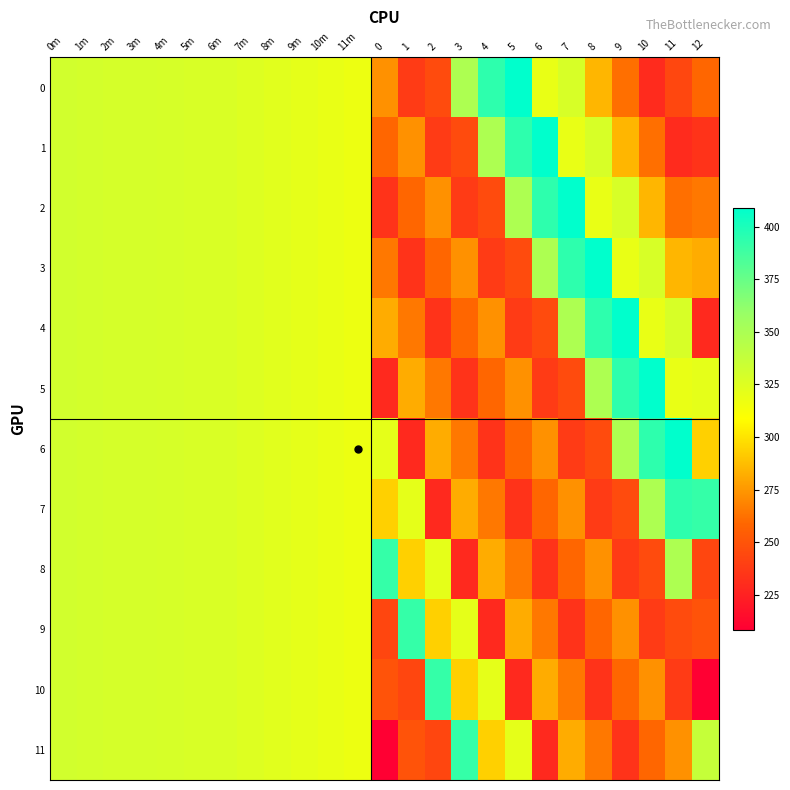

Reading left to right, list all the values displayed in this chart.

0: 0m=331.1	1m=330.1	2m=329.3	3m=328.8	4m=328.6	5m=327.6	6m=326.7	7m=325.4	8m=323.5	9m=321.4	10m=319.6	11m=317.3	0=272.7	1=238.0	2=245.8	3=349.0	4=394.0	5=409.0	6=319.0	7=328.0	8=285.0	9=262.0	10=230.0	11=244.0	12=258.5
1: 0m=331.1	1m=330.1	2m=329.3	3m=328.8	4m=328.6	5m=327.6	6m=326.7	7m=325.4	8m=323.5	9m=321.4	10m=319.6	11m=317.3	0=258.5	1=272.7	2=238.0	3=245.8	4=349.0	5=394.0	6=409.0	7=319.0	8=328.0	9=285.0	10=262.0	11=230.0	12=233.5
2: 0m=331.1	1m=330.1	2m=329.3	3m=328.8	4m=328.6	5m=327.6	6m=326.7	7m=325.4	8m=323.5	9m=321.4	10m=319.6	11m=317.3	0=233.5	1=258.5	2=272.7	3=238.0	4=245.8	5=349.0	6=394.0	7=409.0	8=319.0	9=328.0	10=285.0	11=262.0	12=264.7
3: 0m=331.1	1m=330.1	2m=329.3	3m=328.8	4m=328.6	5m=327.6	6m=326.7	7m=325.4	8m=323.5	9m=321.4	10m=319.6	11m=317.3	0=264.7	1=233.5	2=258.5	3=272.7	4=238.0	5=245.8	6=349.0	7=394.0	8=409.0	9=319.0	10=328.0	11=285.0	12=281.9
4: 0m=331.1	1m=330.1	2m=329.3	3m=328.8	4m=328.6	5m=327.6	6m=326.7	7m=325.4	8m=323.5	9m=321.4	10m=319.6	11m=317.3	0=281.9	1=264.7	2=233.5	3=258.5	4=272.7	5=238.0	6=245.8	7=349.0	8=394.0	9=409.0	10=319.0	11=328.0	12=228.7
5: 0m=331.1	1m=330.1	2m=329.3	3m=328.8	4m=328.6	5m=327.6	6m=326.7	7m=325.4	8m=323.5	9m=321.4	10m=319.6	11m=317.3	0=228.7	1=281.9	2=264.7	3=233.5	4=258.5	5=272.7	6=238.0	7=245.8	8=349.0	9=394.0	10=409.0	11=319.0	12=321.5
6: 0m=331.1	1m=330.1	2m=329.3	3m=328.8	4m=328.6	5m=327.6	6m=326.7	7m=325.4	8m=323.5	9m=321.4	10m=319.6	11m=317.3	0=321.5	1=228.7	2=281.9	3=264.7	4=233.5	5=258.5	6=272.7	7=238.0	8=245.8	9=349.0	10=394.0	11=409.0	12=293.4
7: 0m=331.1	1m=330.1	2m=329.3	3m=328.8	4m=328.6	5m=327.6	6m=326.7	7m=325.4	8m=323.5	9m=321.4	10m=319.6	11m=317.3	0=293.4	1=321.5	2=228.7	3=281.9	4=264.7	5=233.5	6=258.5	7=272.7	8=238.0	9=245.8	10=349.0	11=394.0	12=391.6
8: 0m=331.1	1m=330.1	2m=329.3	3m=328.8	4m=328.6	5m=327.6	6m=326.7	7m=325.4	8m=323.5	9m=321.4	10m=319.6	11m=317.3	0=391.6	1=293.4	2=321.5	3=228.7	4=281.9	5=264.7	6=233.5	7=258.5	8=272.7	9=238.0	10=245.8	11=349.0	12=243.2
9: 0m=331.1	1m=330.1	2m=329.3	3m=328.8	4m=328.6	5m=327.6	6m=326.7	7m=325.4	8m=323.5	9m=321.4	10m=319.6	11m=317.3	0=243.2	1=391.6	2=293.4	3=321.5	4=228.7	5=281.9	6=264.7	7=233.5	8=258.5	9=272.7	10=238.0	11=245.8	12=249.8
10: 0m=331.1	1m=330.1	2m=329.3	3m=328.8	4m=328.6	5m=327.6	6m=326.7	7m=325.4	8m=323.5	9m=321.4	10m=319.6	11m=317.3	0=249.8	1=243.2	2=391.6	3=293.4	4=321.5	5=228.7	6=281.9	7=264.7	8=233.5	9=258.5	10=272.7	11=238.0	12=208.3
11: 0m=331.1	1m=330.1	2m=329.3	3m=328.8	4m=328.6	5m=327.6	6m=326.7	7m=325.4	8m=323.5	9m=321.4	10m=319.6	11m=317.3	0=208.3	1=249.8	2=243.2	3=391.6	4=293.4	5=321.5	6=228.7	7=281.9	8=264.7	9=233.5	10=258.5	11=272.7	12=336.8